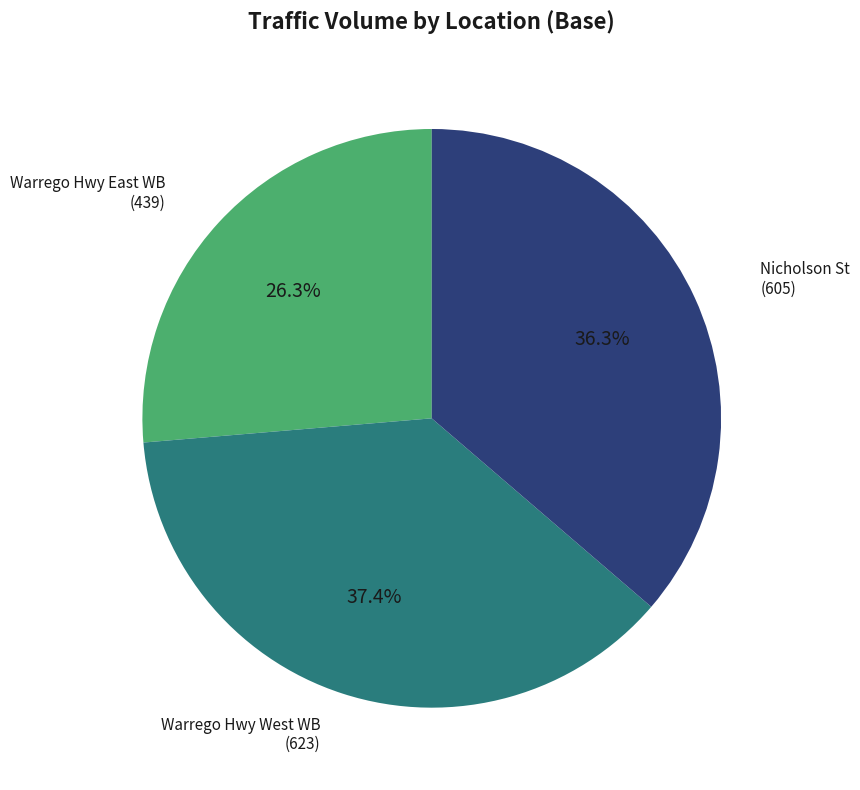

Is there a majority slice in this chart?

No